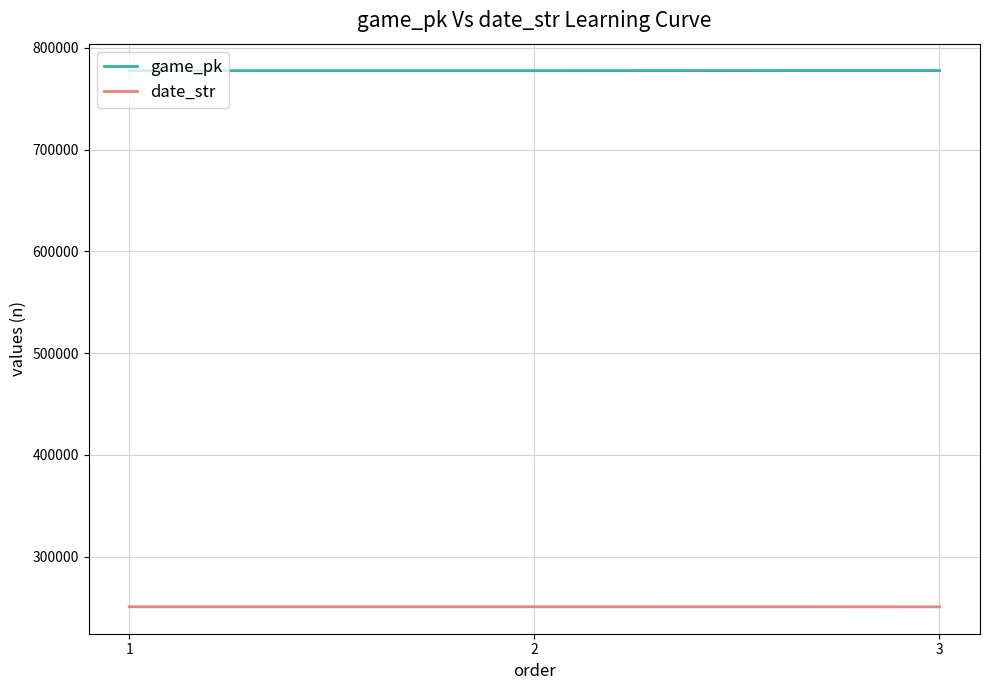

Rank the series by their maximum value, from lowest to highest.

date_str, game_pk